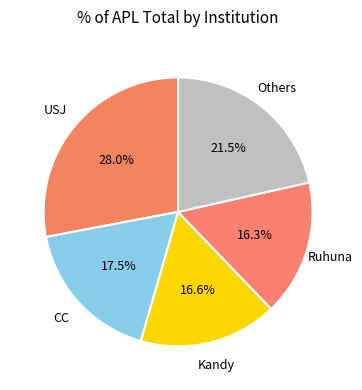

How many segments does this pie chart have?

5